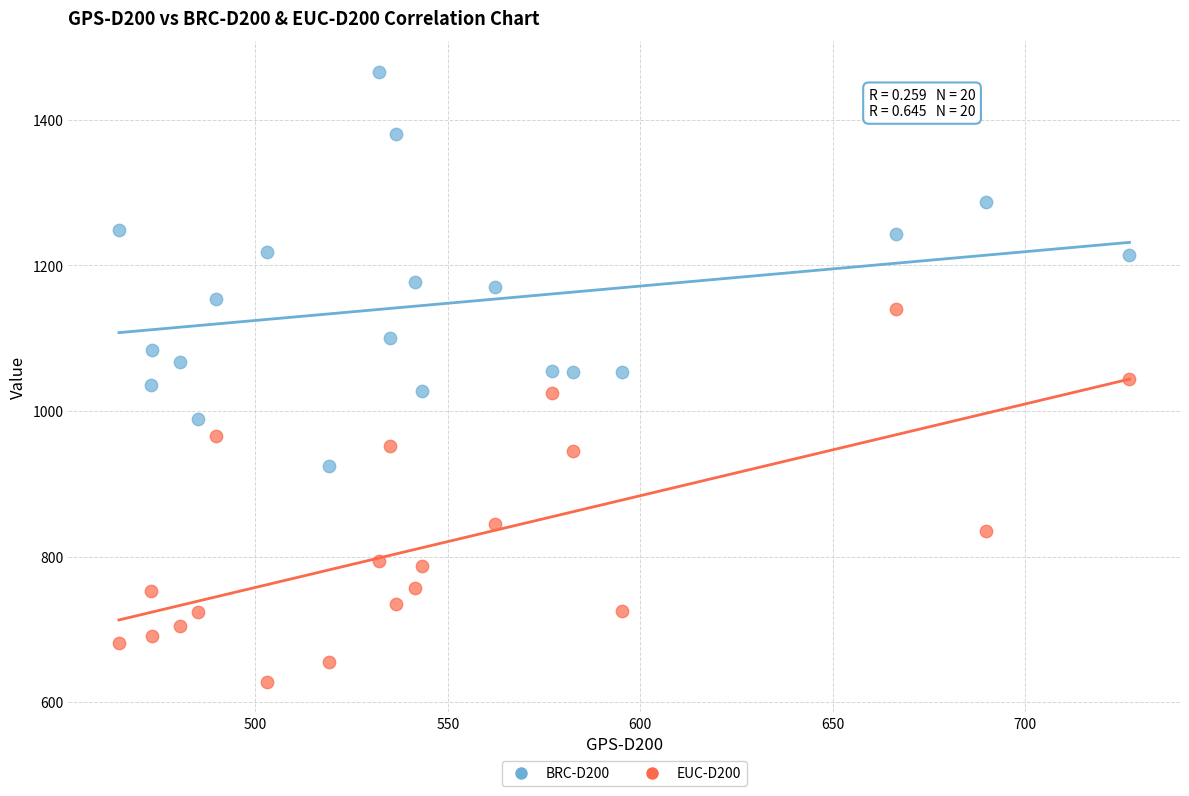

Which series contains the highest Y value?

BRC-D200